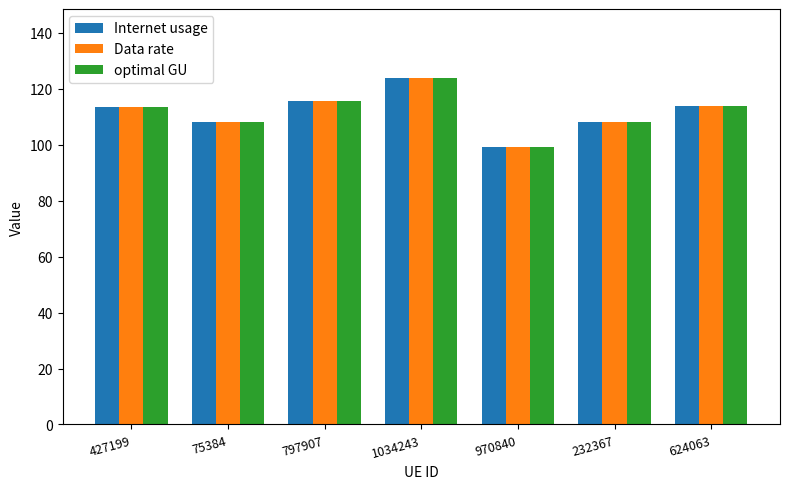

Is the value of optimal GU at 797907 greater than the value of Data rate at 624063?

Yes